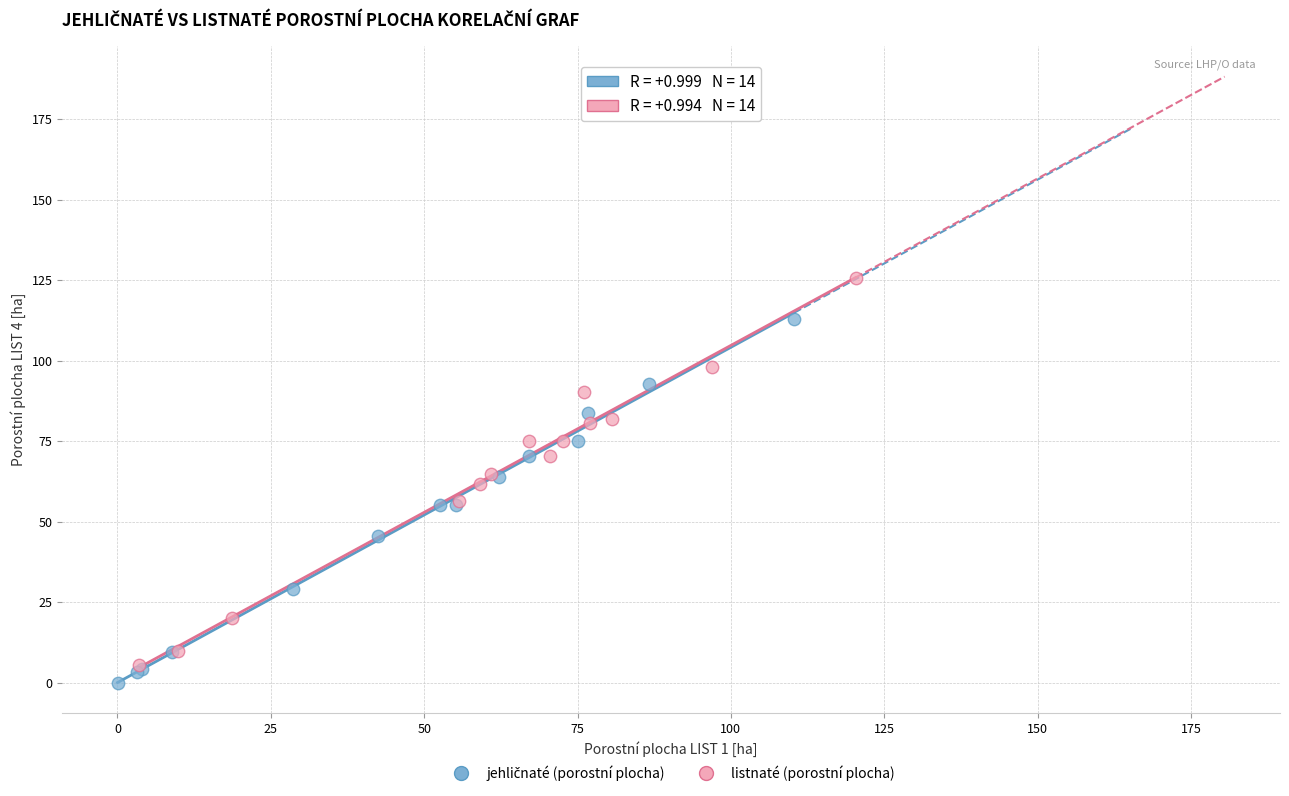

Which series has the widest spread of Y values?

listnaté (porostní plocha)